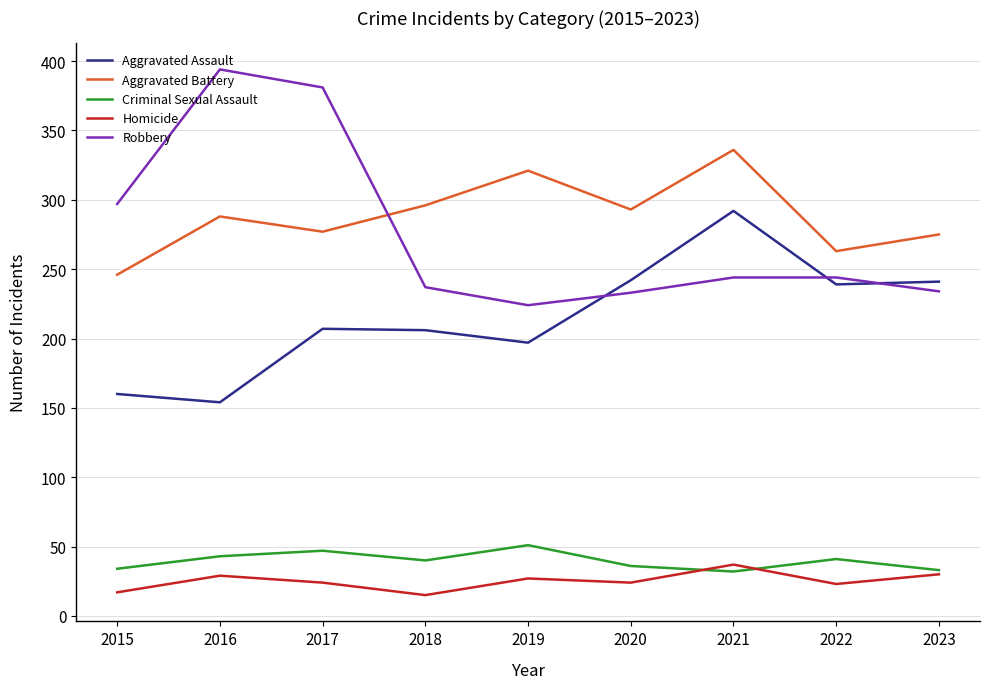

What is the smallest value displayed?

15